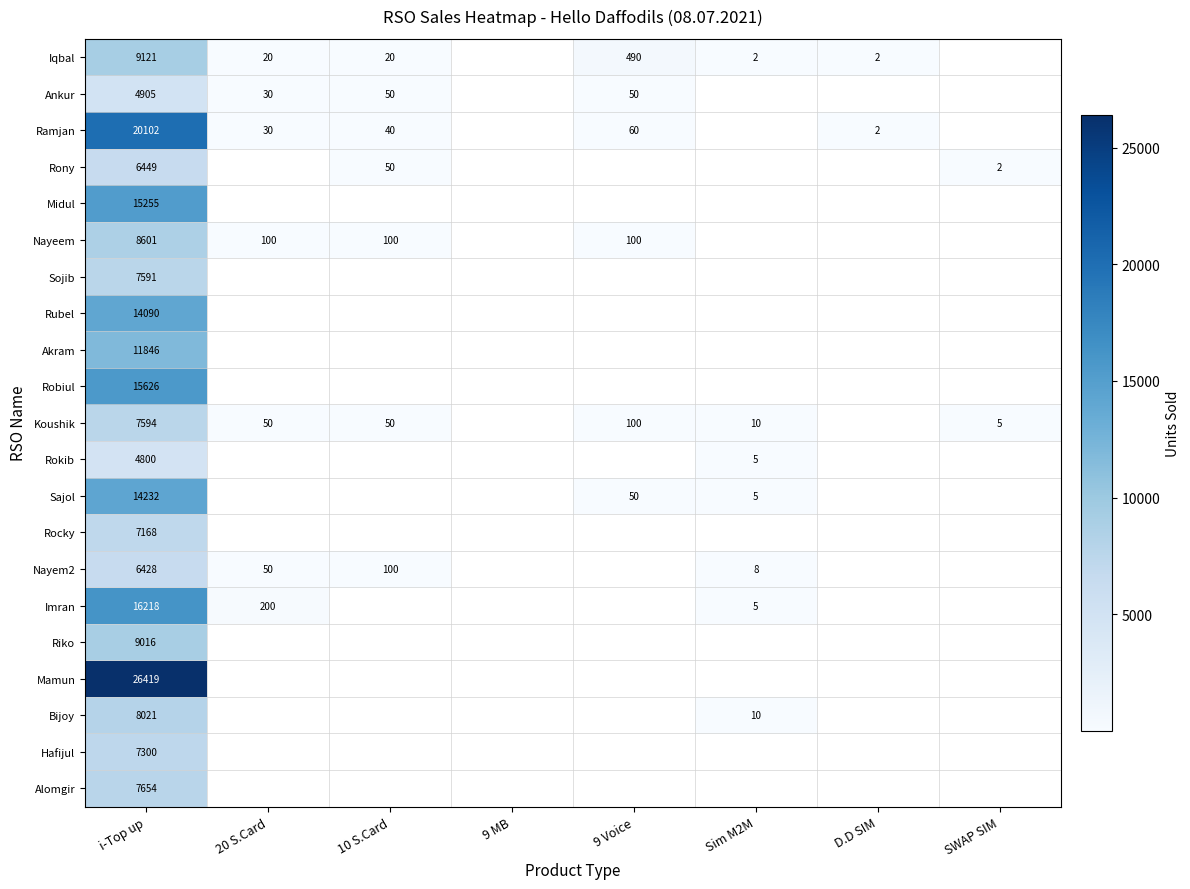

The Akram series shows 20559 at i-Top up. True or false?

False